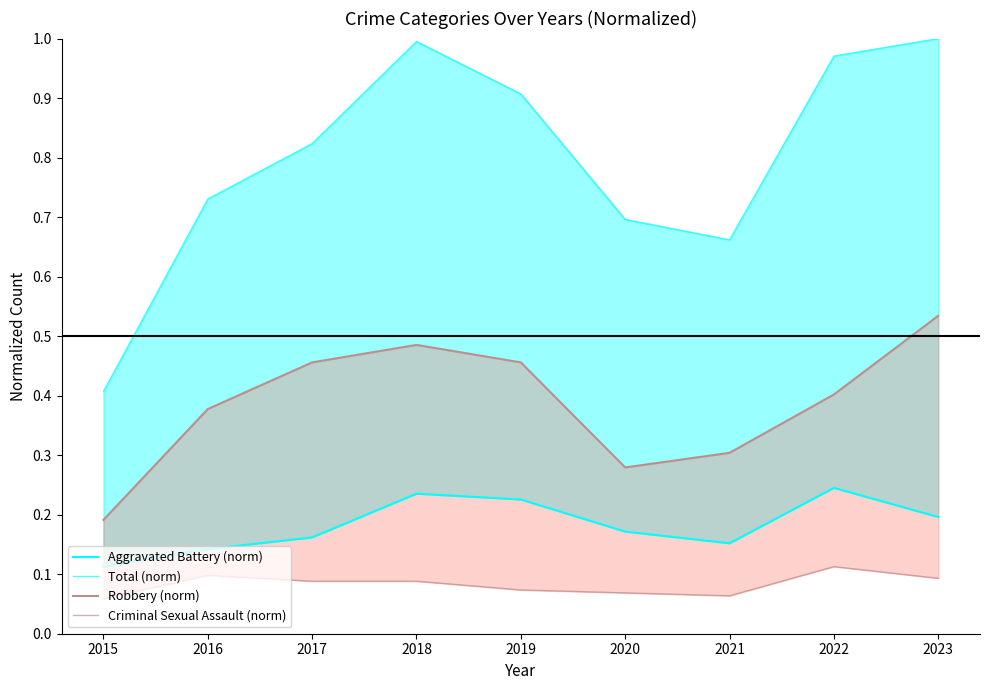

In Total (norm), how many points are higher than both neighbors (excluding endpoints)?

1